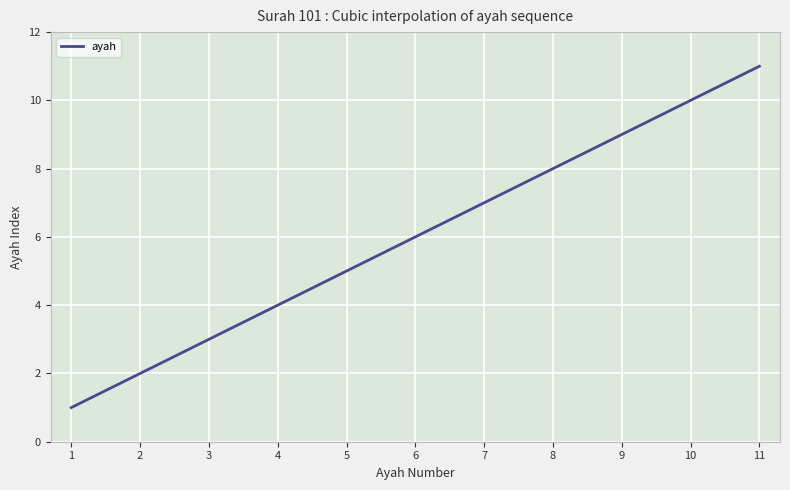

What is the smallest value displayed?

1.0